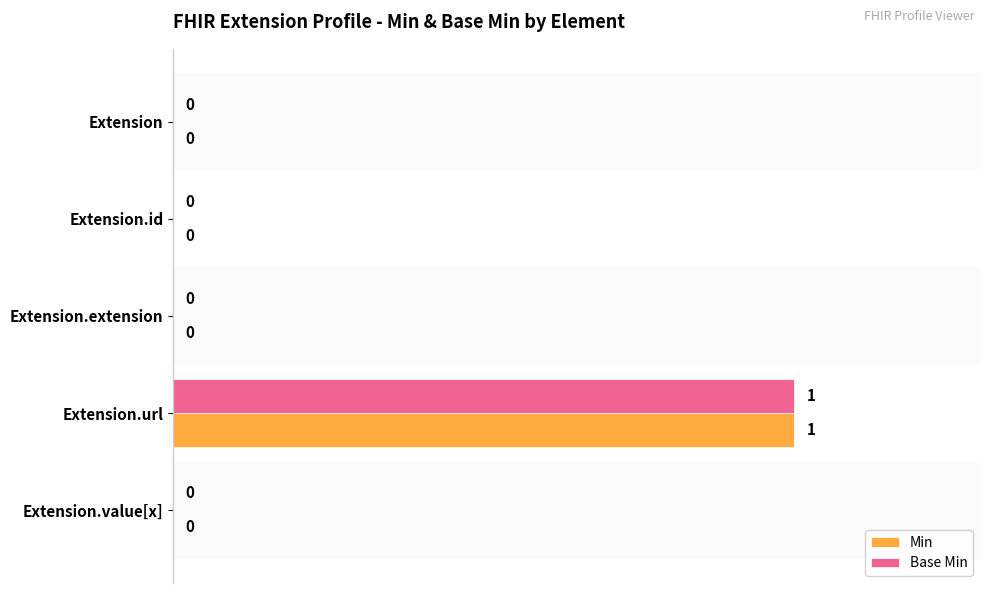

How many data points in Base Min are above 0?

1